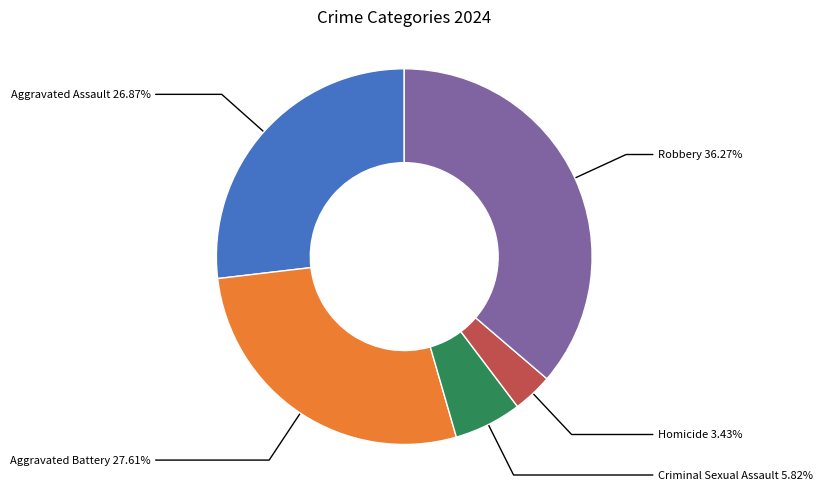

True or false: Aggravated Assault accounts for 27% of the total.

True